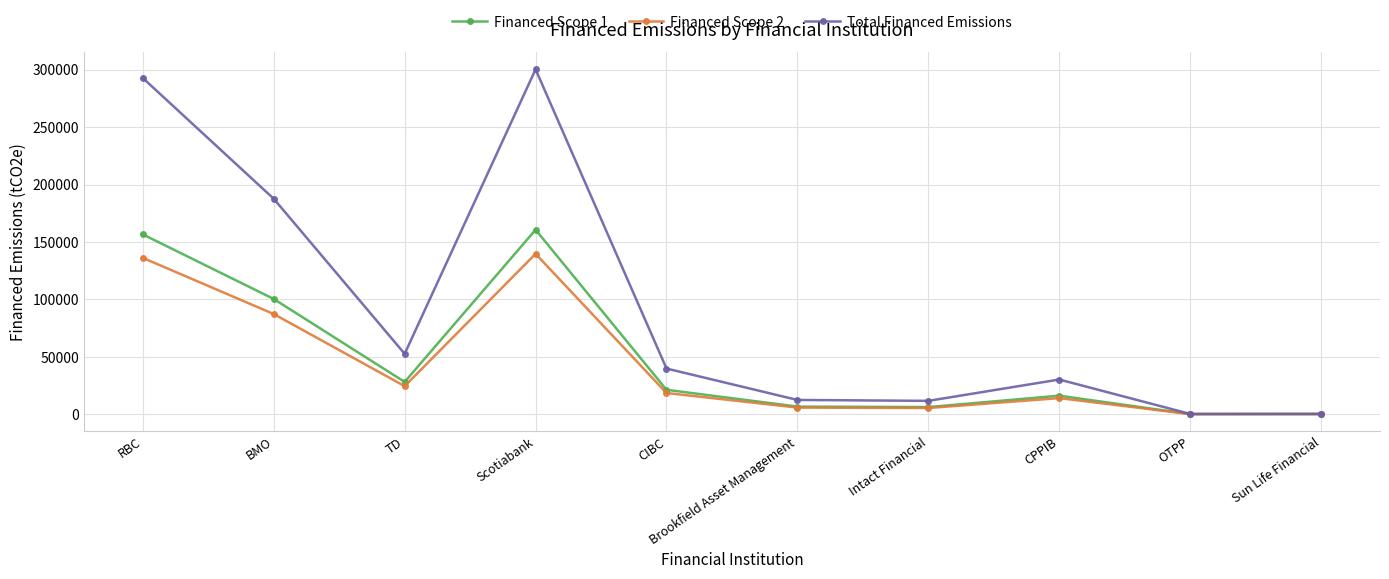

What is the lowest value of the Financed Scope 1 series?

143.0